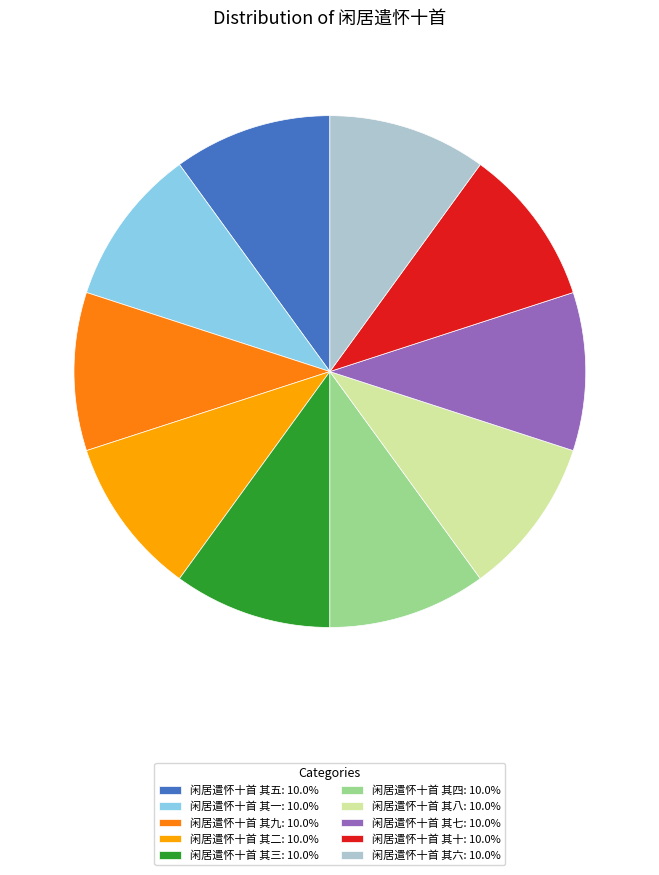

Does 闲居遣怀十首 其一: 10.0% represent more than half of the total?

No